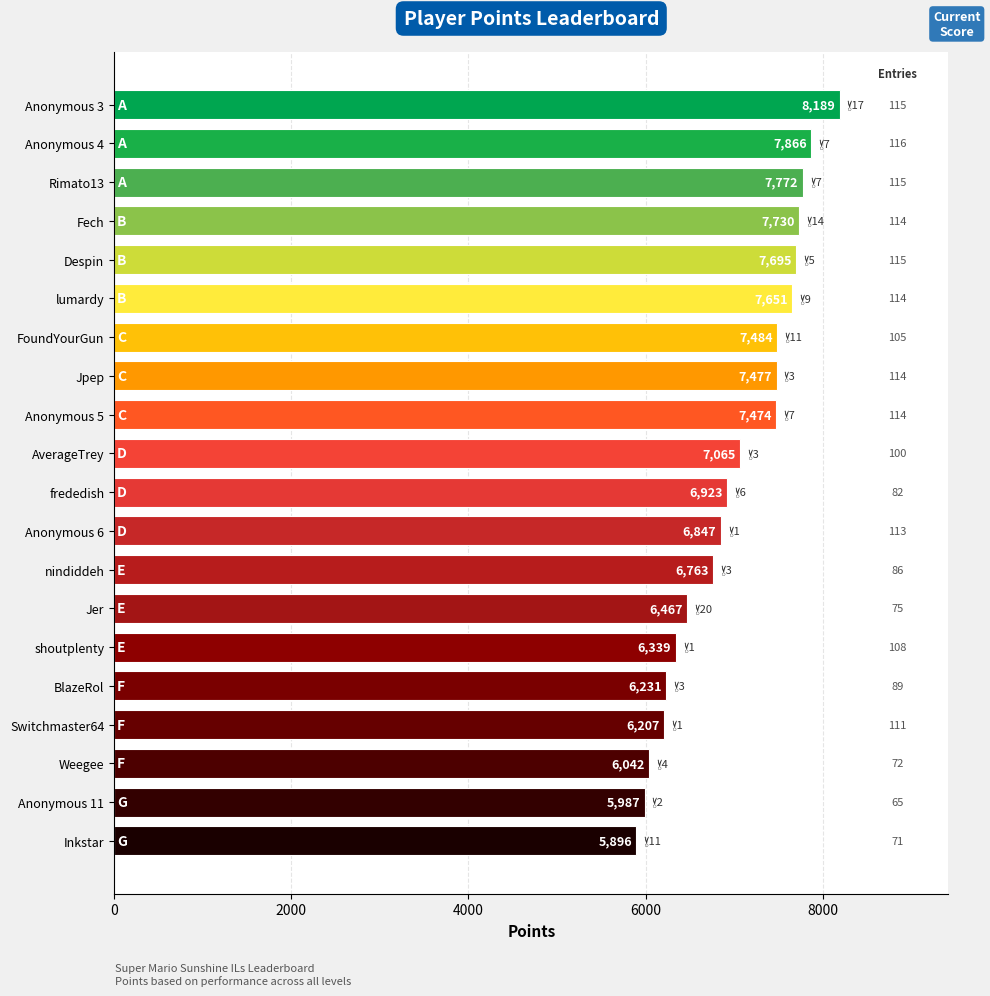

Approximately how many times larger is the value at nindiddeh compared to lumardy?

0.9